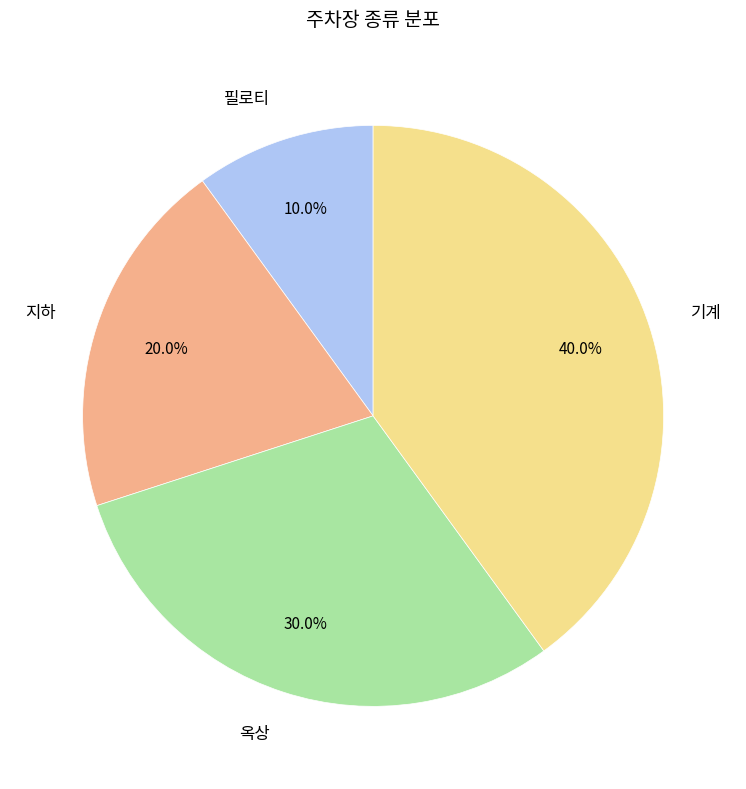

Count the number of slices in the pie.

4